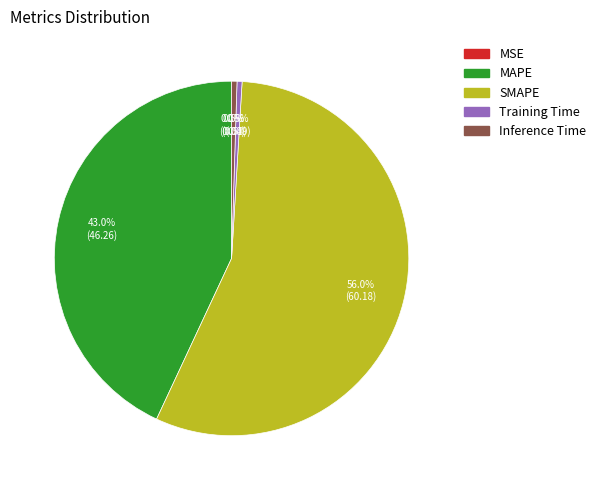

Which slice is the largest?

SMAPE